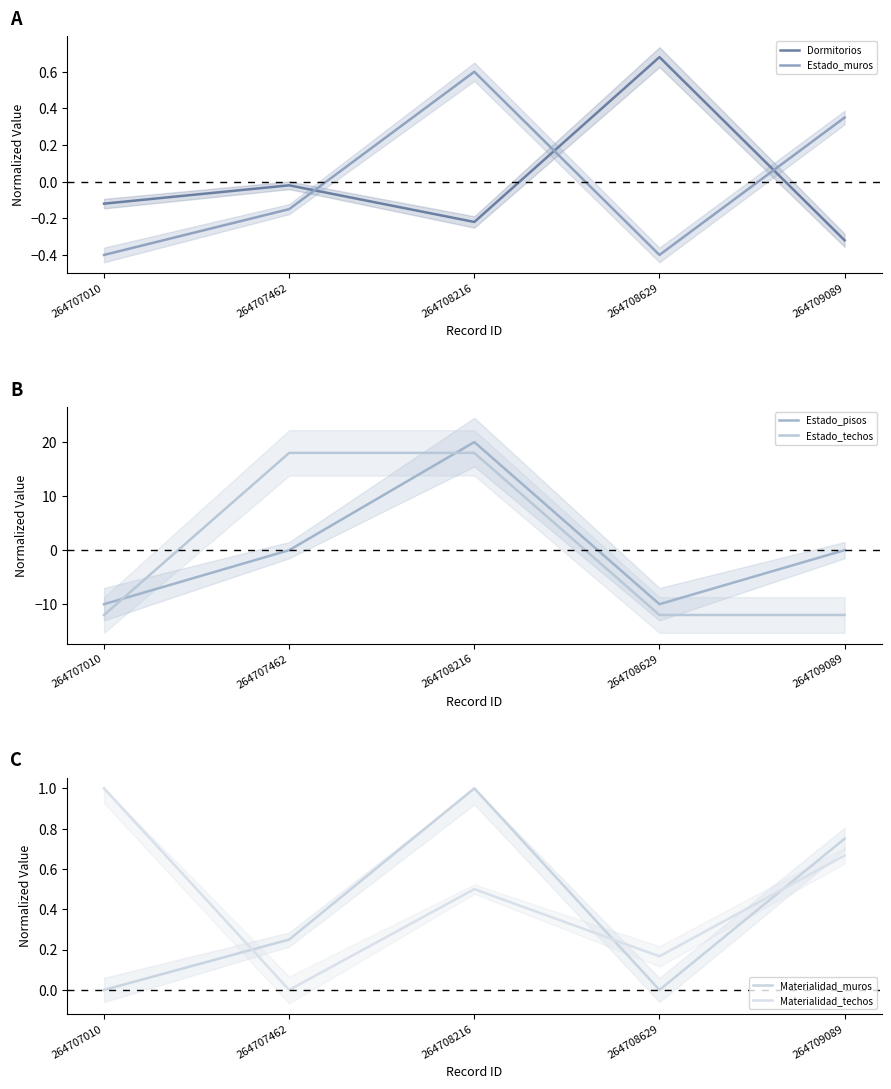

Where is Materialidad_techos nearest to the value 0?

264707462